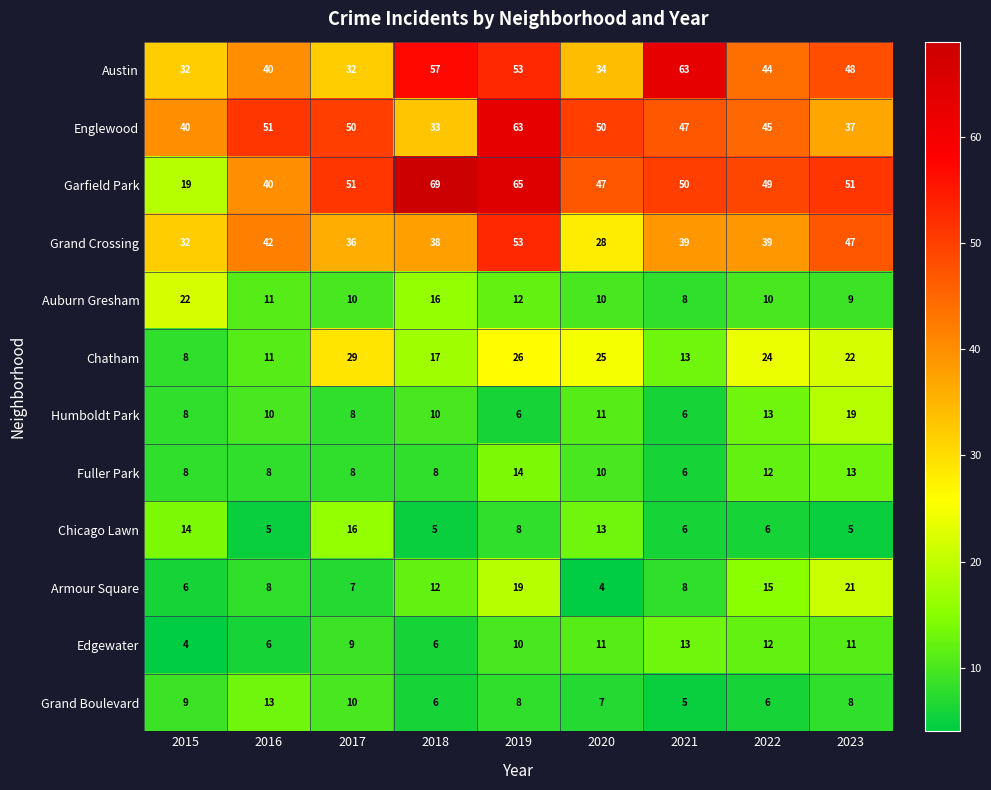

At which category is the sum across all series the highest?

2019